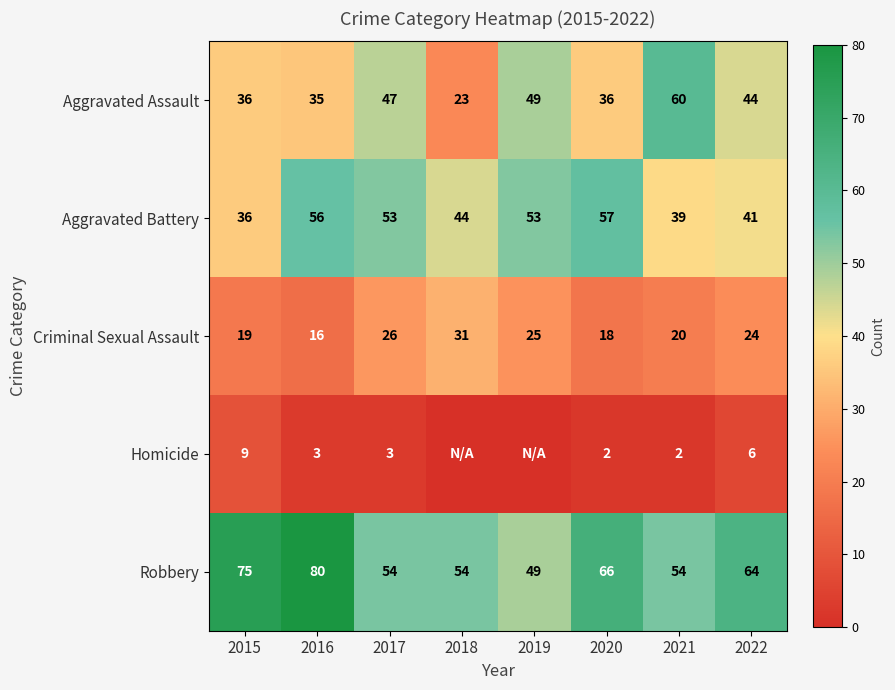

What is the sum of all Robbery values?

496